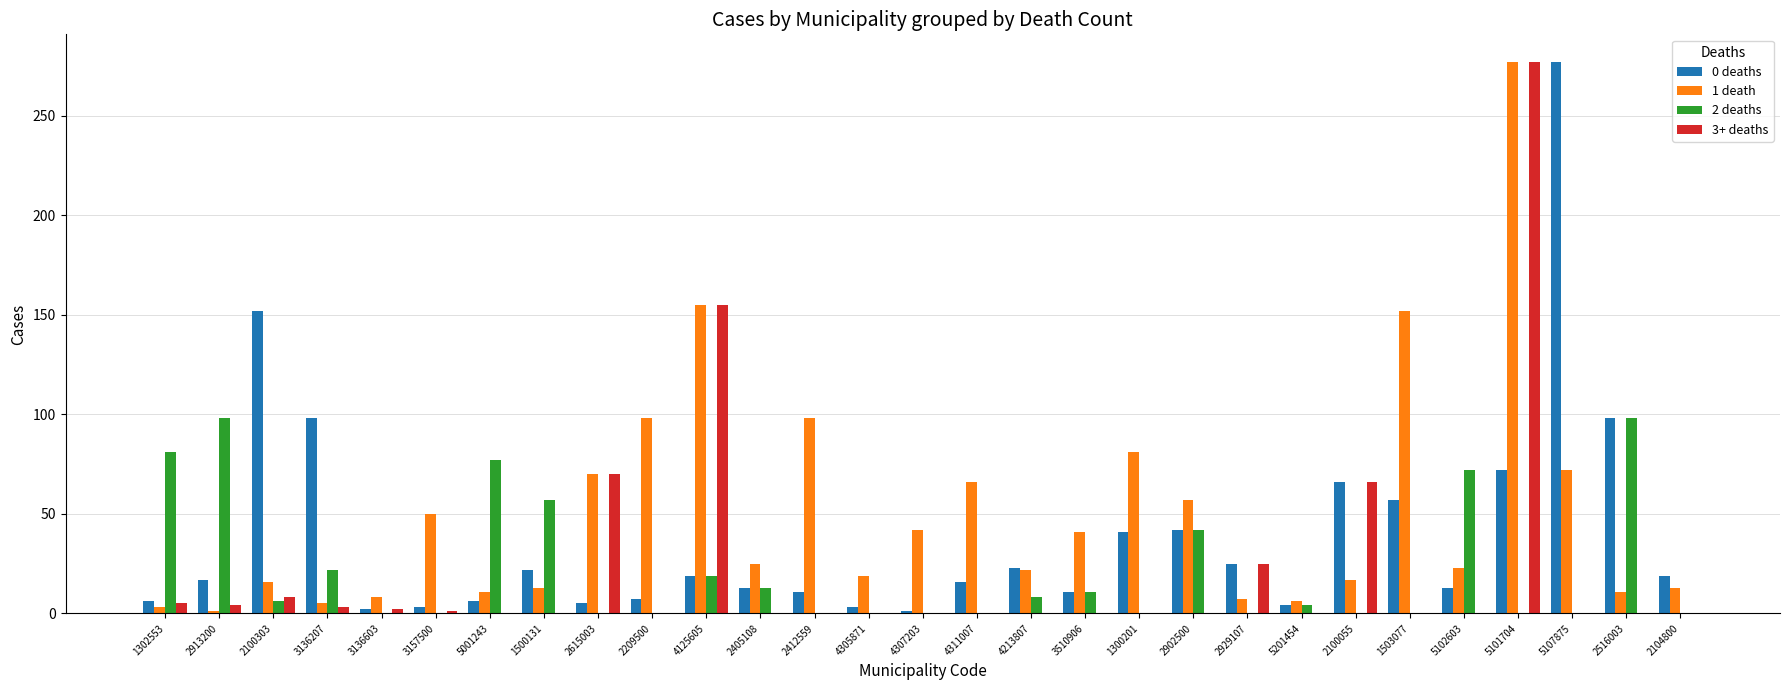

Is the value of 1 death at 2412559 greater than the value of 3+ deaths at 2405108?

Yes